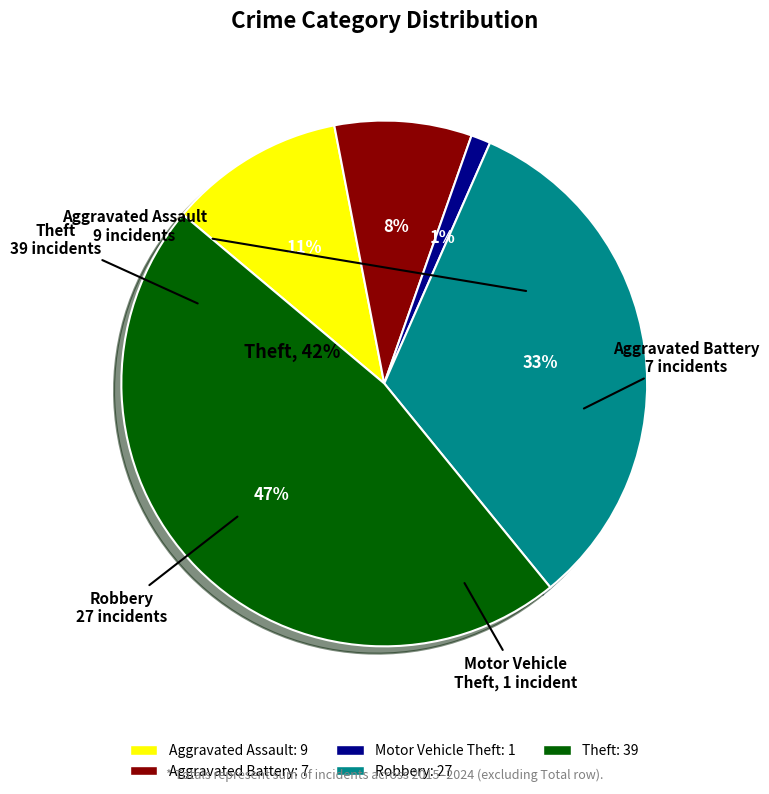

What is the ratio of the value at Theft to the value at Aggravated Assault?

4.3